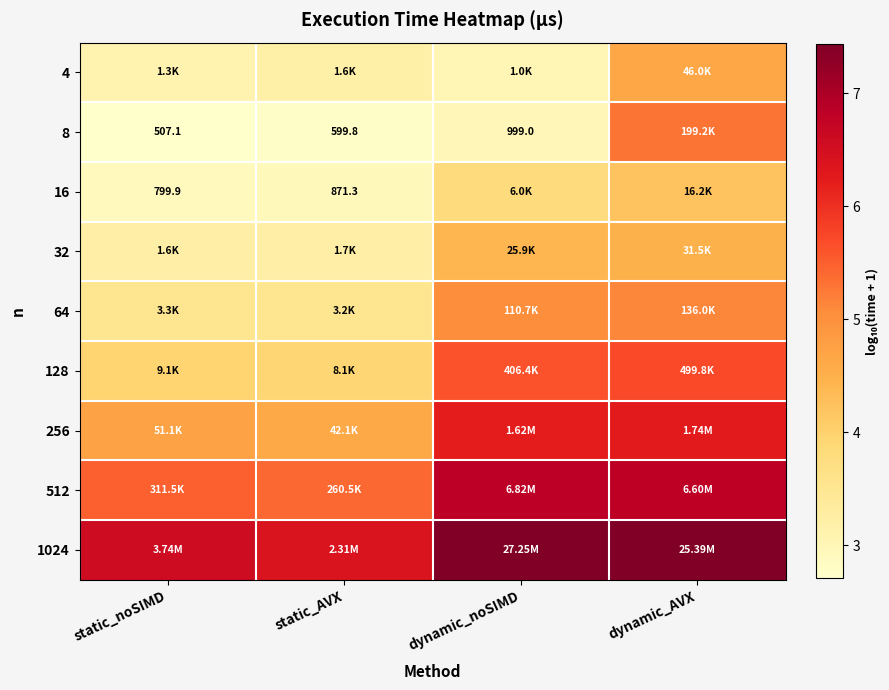

What is the total value across all series at static_AVX?

35.9